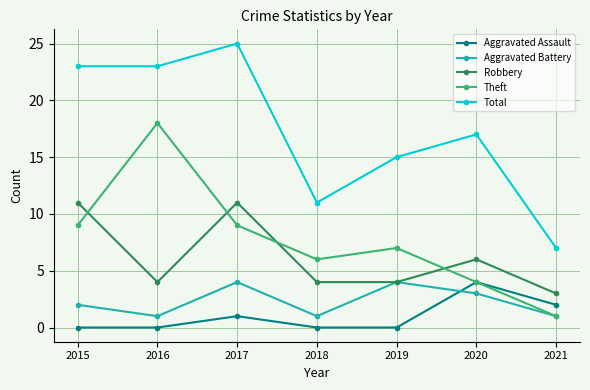

Where is Aggravated Battery nearest to the value 2?

2015